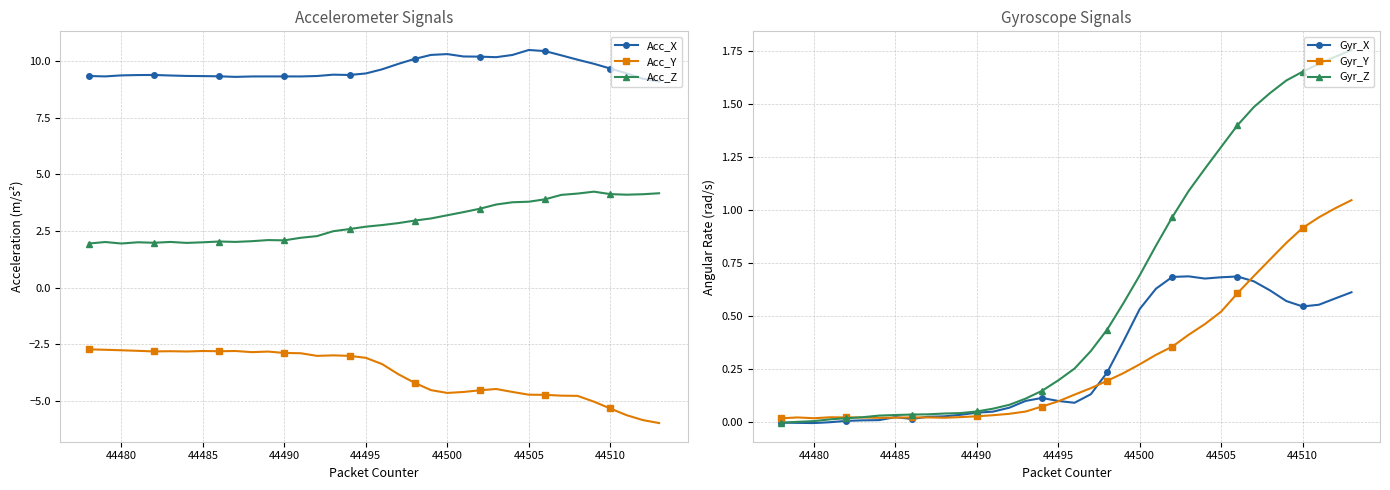

Is it true that Gyr_Y equals 0.9 at 44510?

True